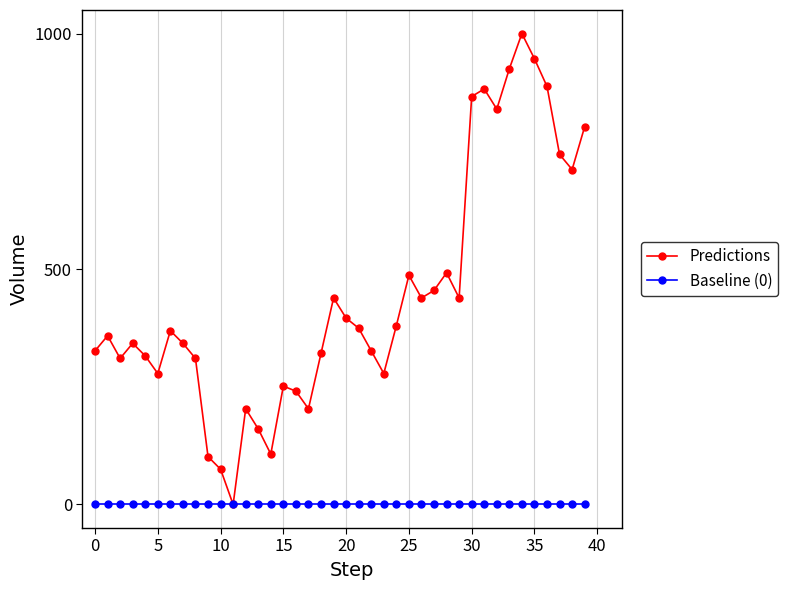

True or false: Predictions has more than 1 interior local peaks.

True